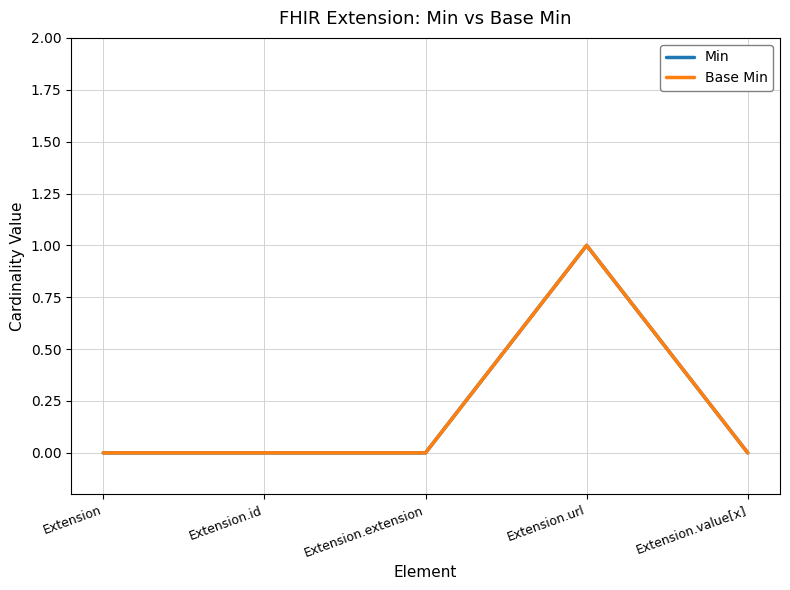

Does the chart have visible grid lines?

Yes